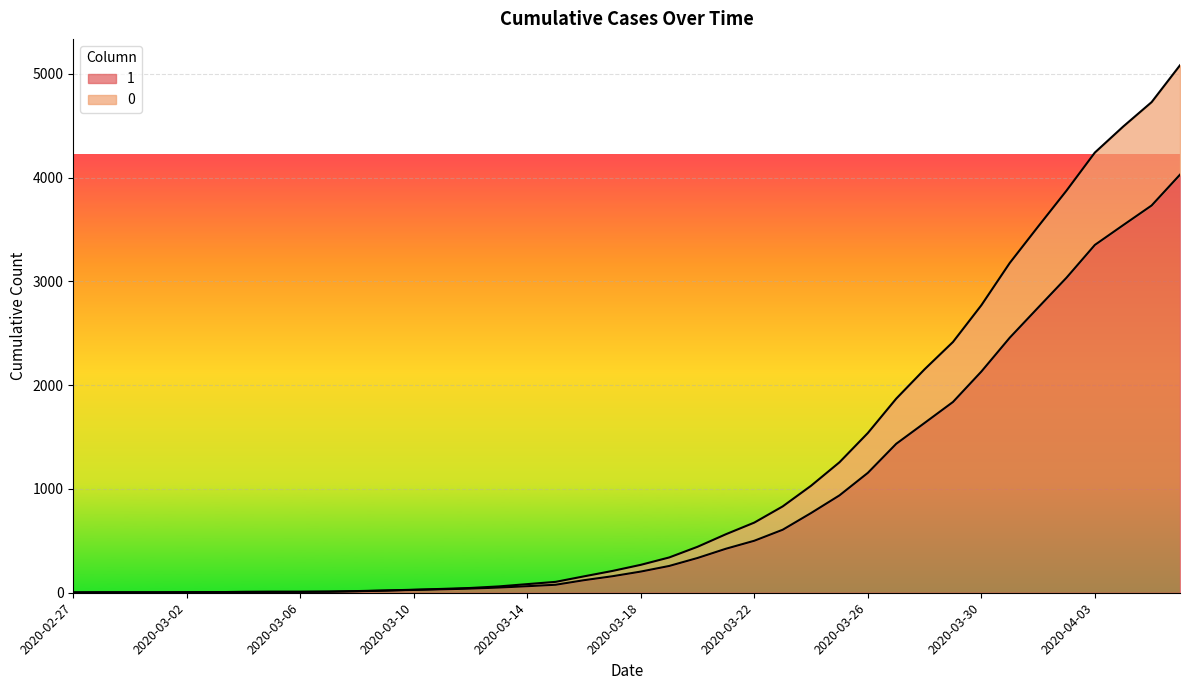

Read the 0 value at 2020-03-22.

676